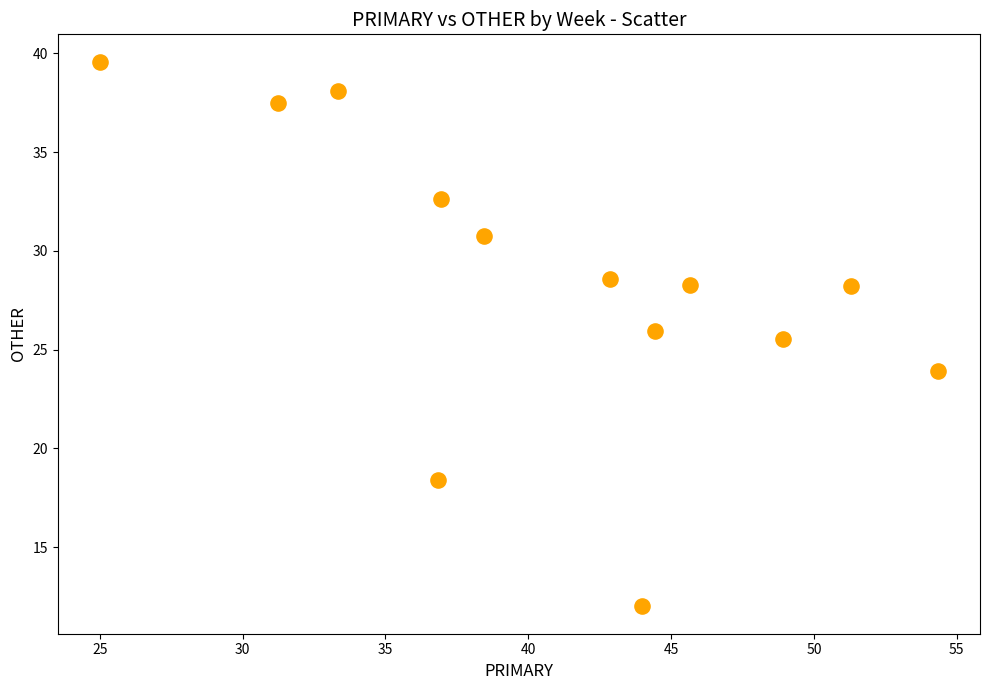

What Y value in the scatter plot is closest to 25?

25.5